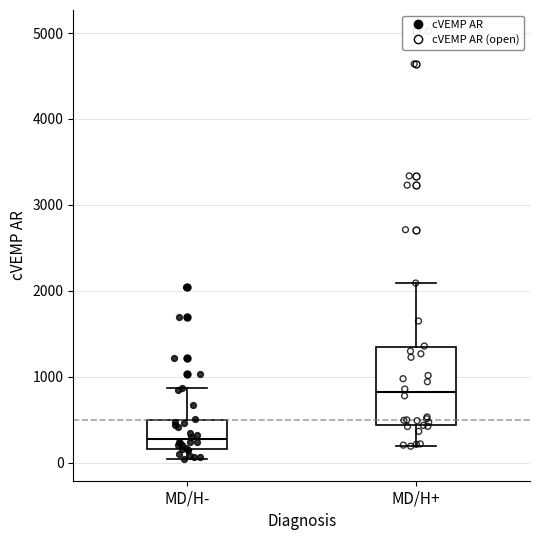

Reading left to right, read every box against the y-axis: the position of its median line, the range the box covers, and the ends of its whiskers. The values are not printed on the chart, so give them approximately, as read against the axis.

MD/H-: median 300, box 200 to 500, whiskers 0 to 900
MD/H+: median 800, box 400 to 1300, whiskers 200 to 2100